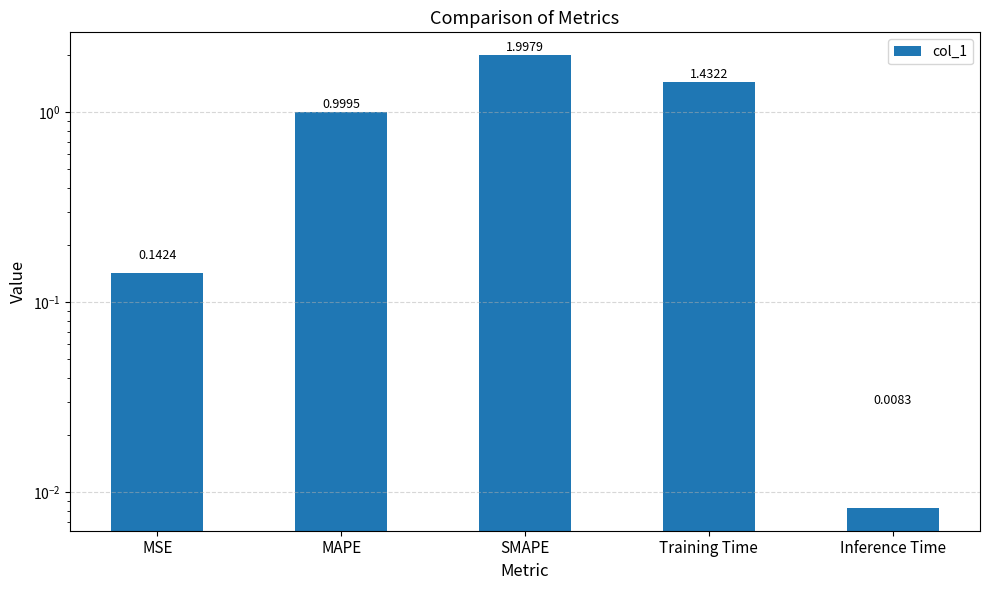

What is the sum of the values at Inference Time and MSE?

0.2